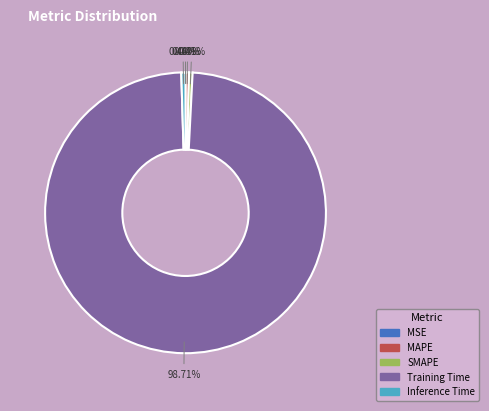

Which slice is the largest?

Training Time